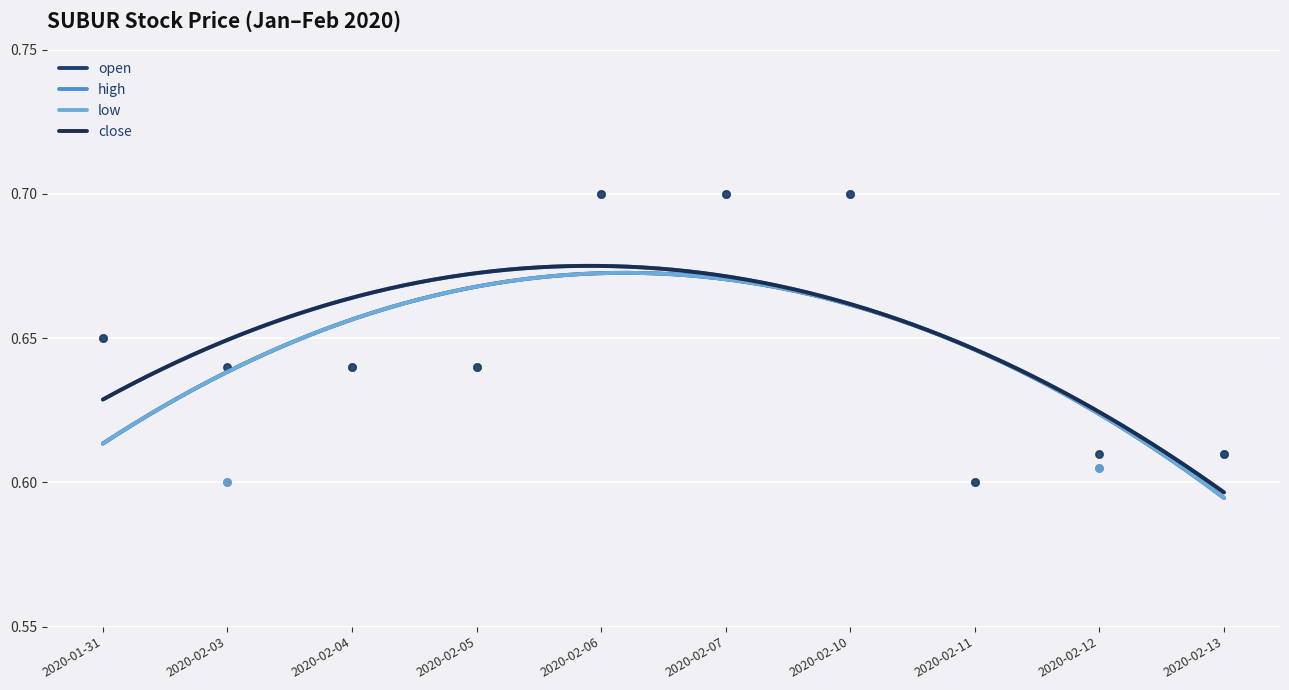

Is the value of high at 2020-02-11 greater than the value of open at 2020-02-11?

No